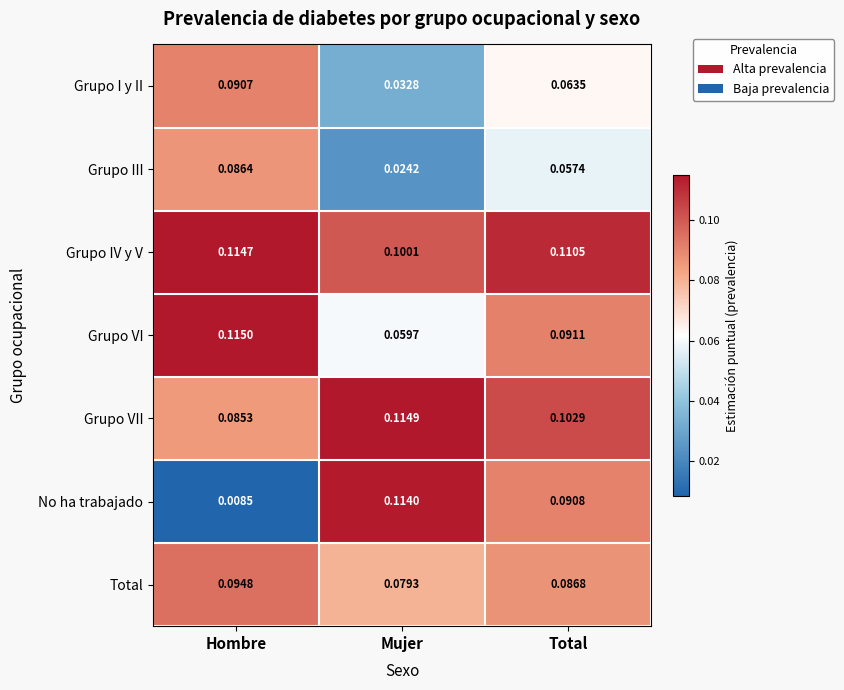

Which series has the largest range (max minus min)?

No ha trabajado